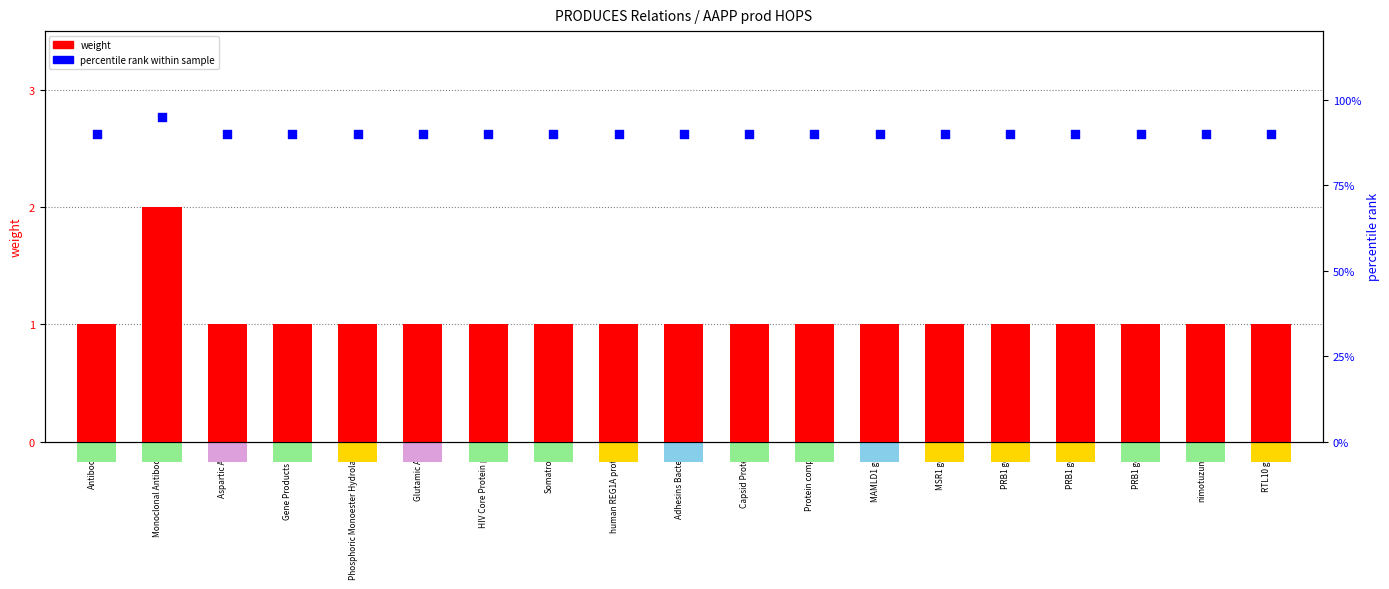

Which series contains the highest Y value?

percentile rank within sample